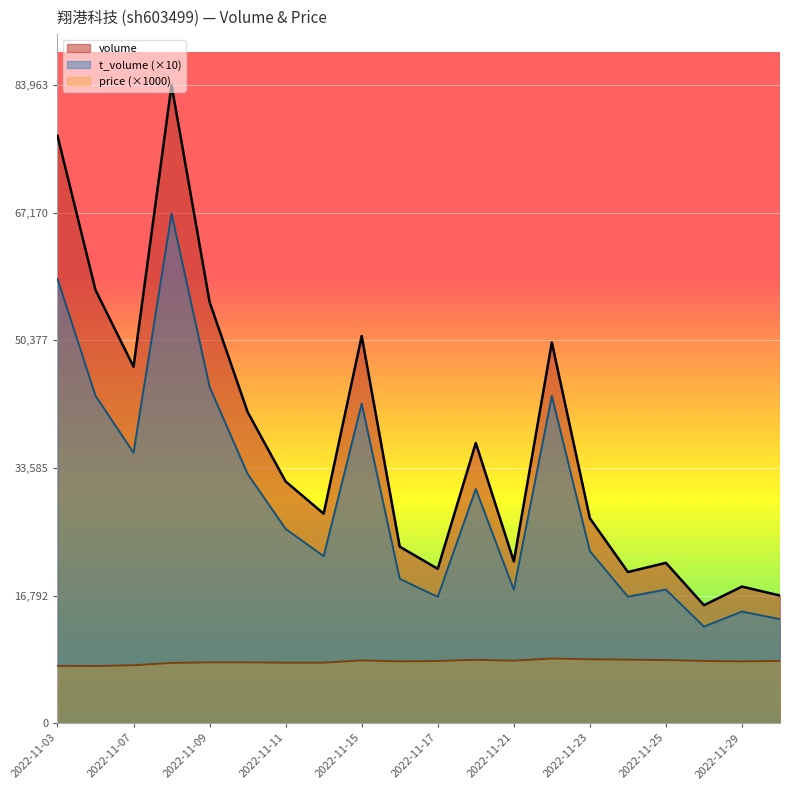

How many values in the price series exceed 8?

14